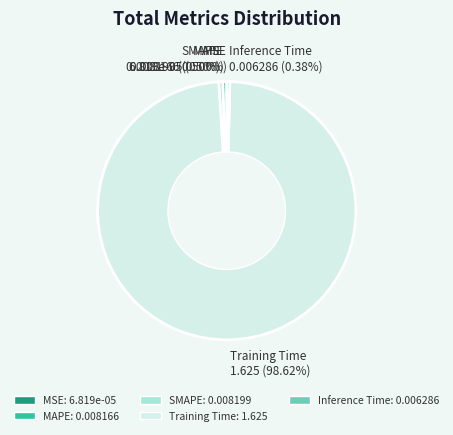

Does Inference Time: 0.006286 represent more than half of the total?

No